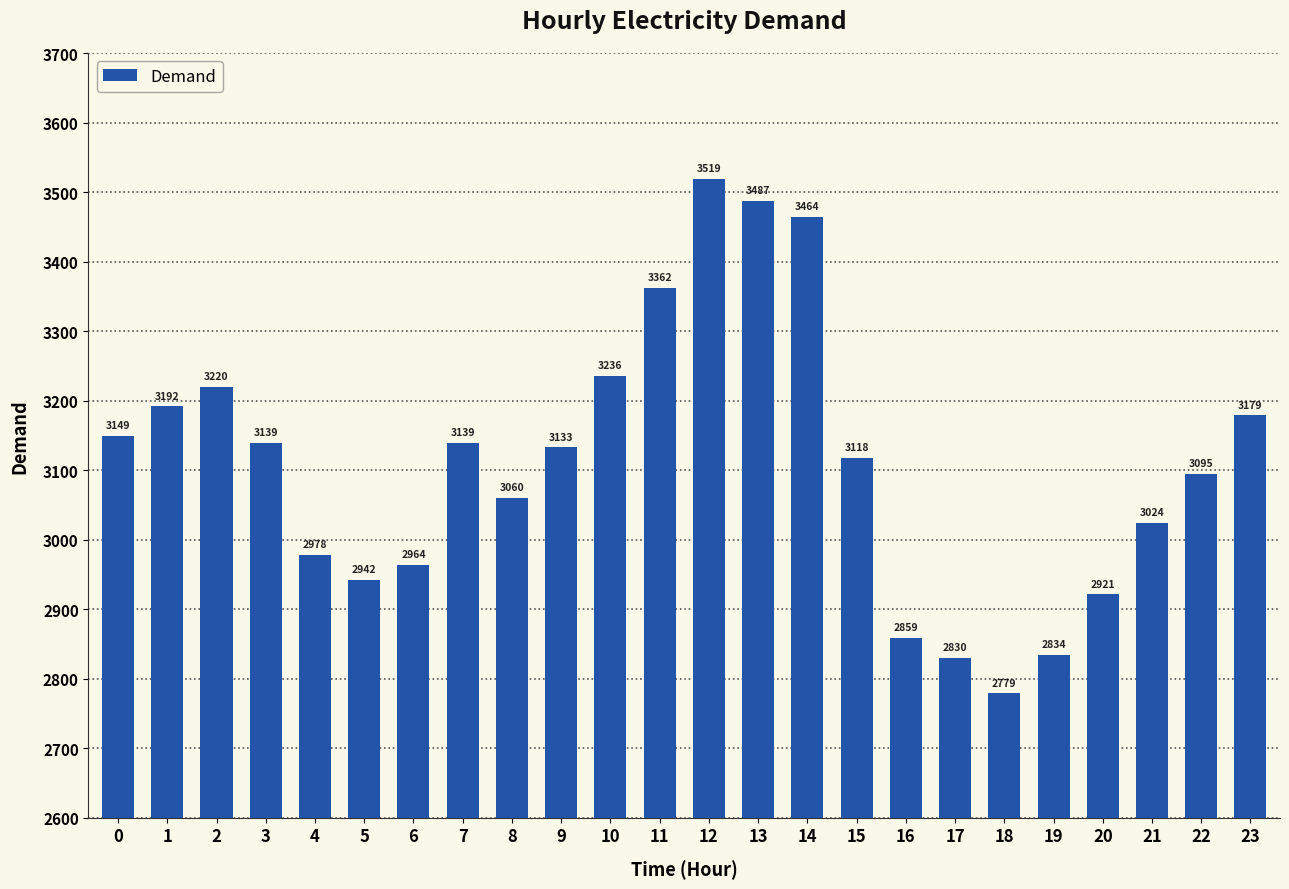

True or false: the data shows 2921 at 20.

True